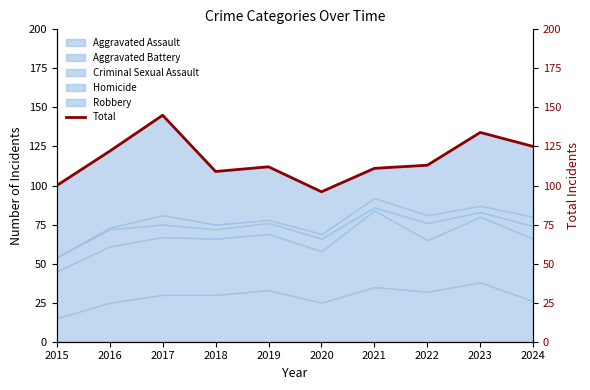

Is it true that the value at 2020 is 96?

True